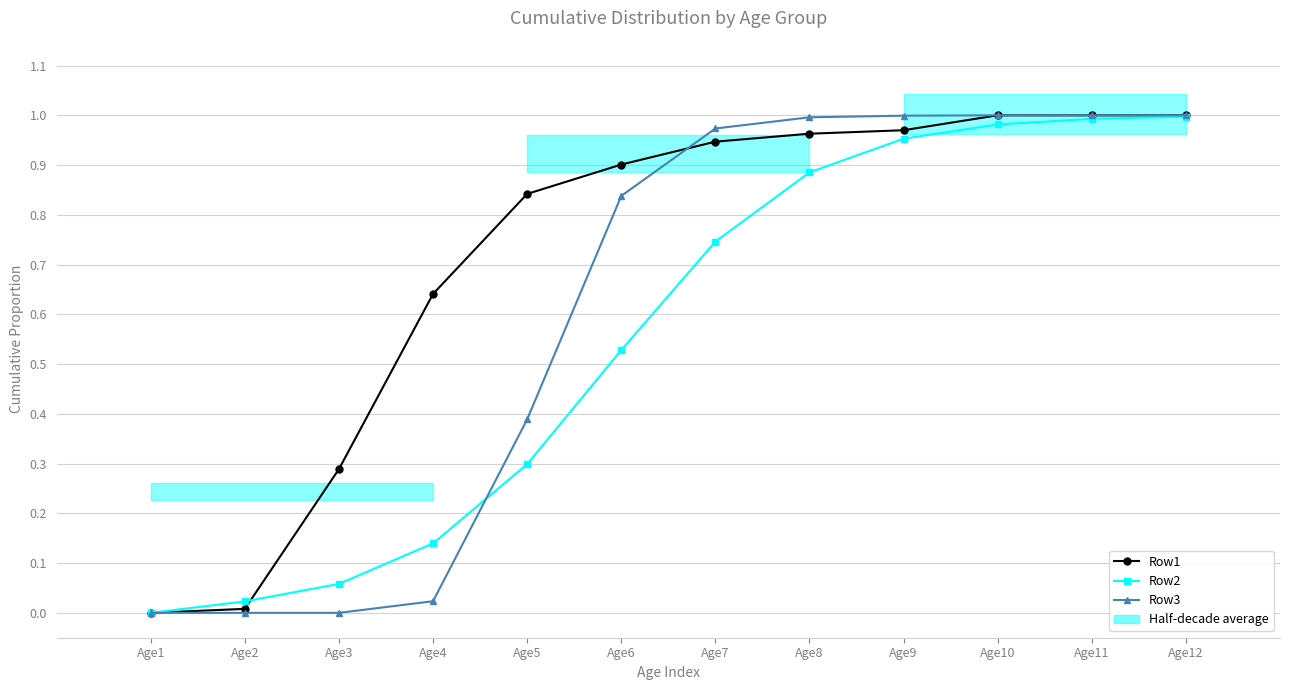

List the series in order of their peak value, lowest first.

Row2, Row1, Row3